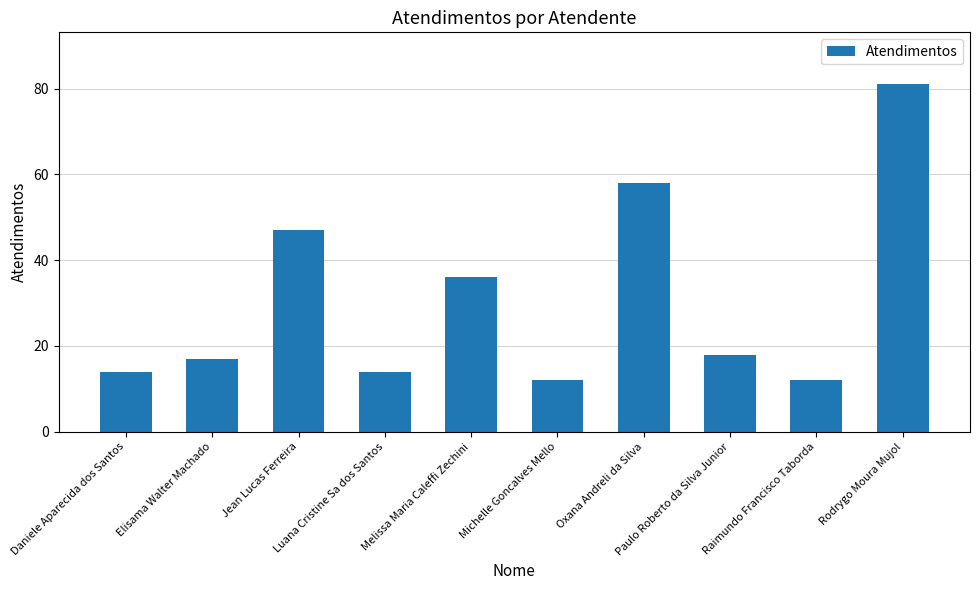

Between Paulo Roberto da Silva Junior and Oxana Andreli da Silva, which is larger?

Oxana Andreli da Silva